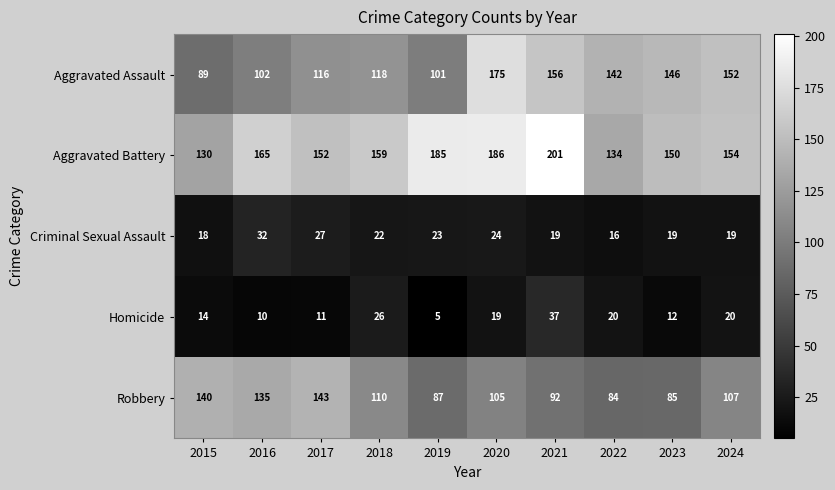

What is the spread (max minus min) of values at 2016?

155